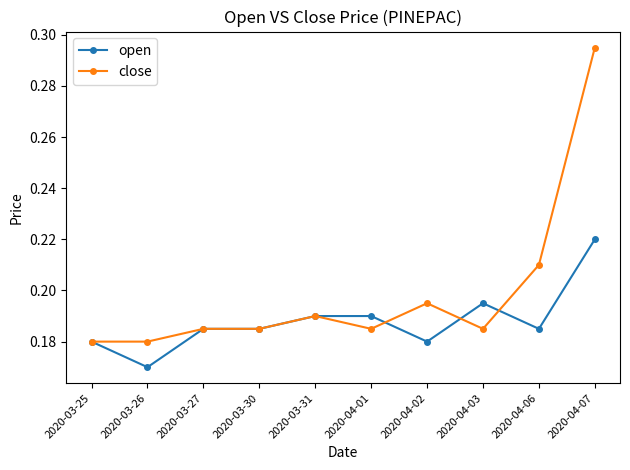

Which series has the widest spread of values?

close